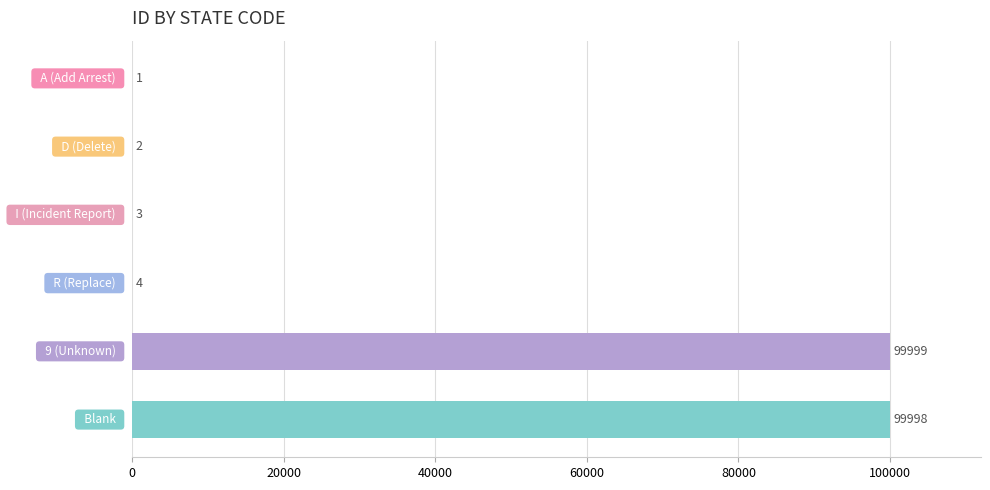

What is the sum of all values?

200007